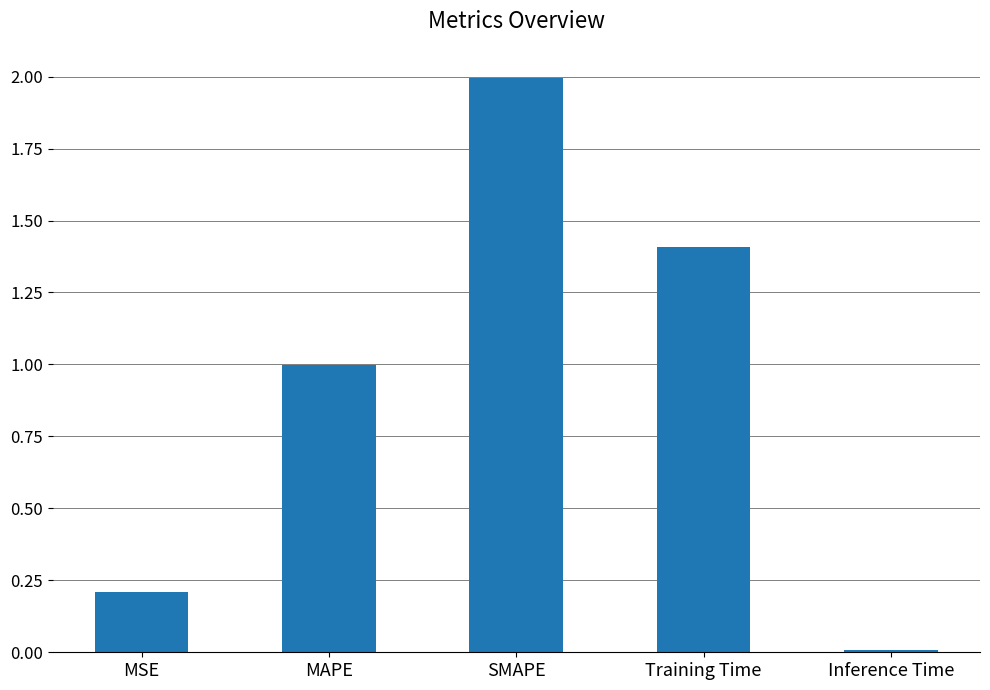

What value does the data have at SMAPE?

2.0